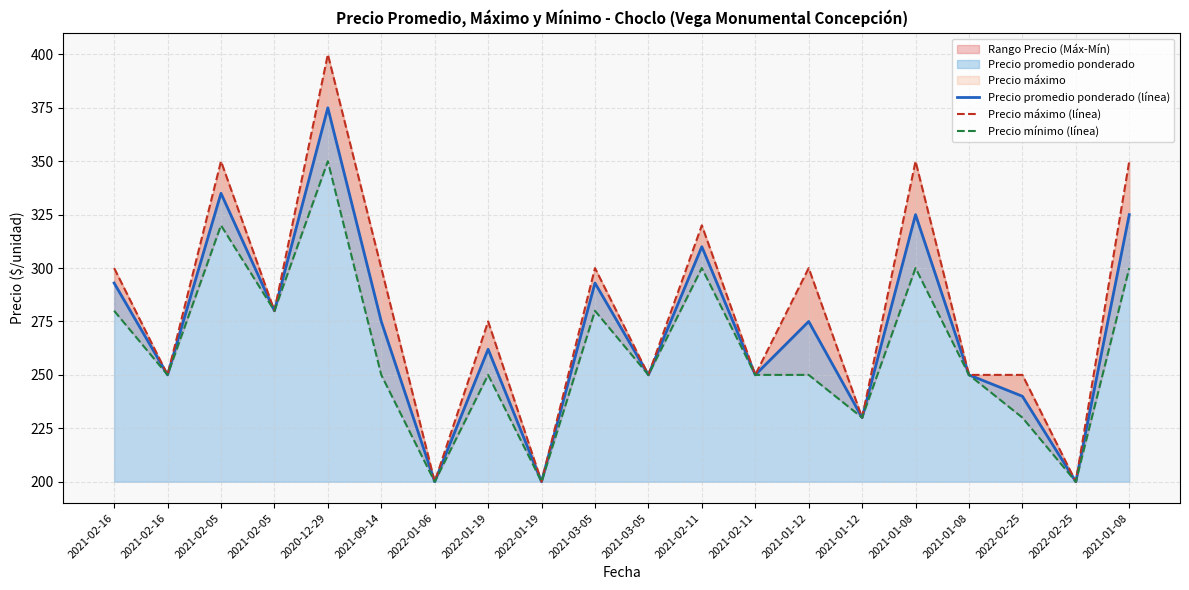

At which label does Precio promedio ponderado (línea) first exceed 275?

2021-02-16